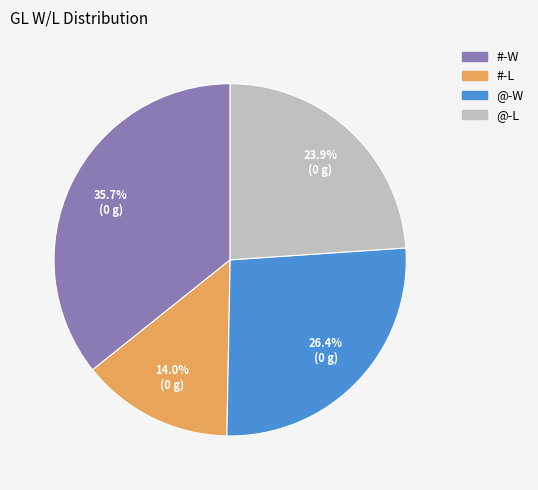

Is there a majority slice in this chart?

No